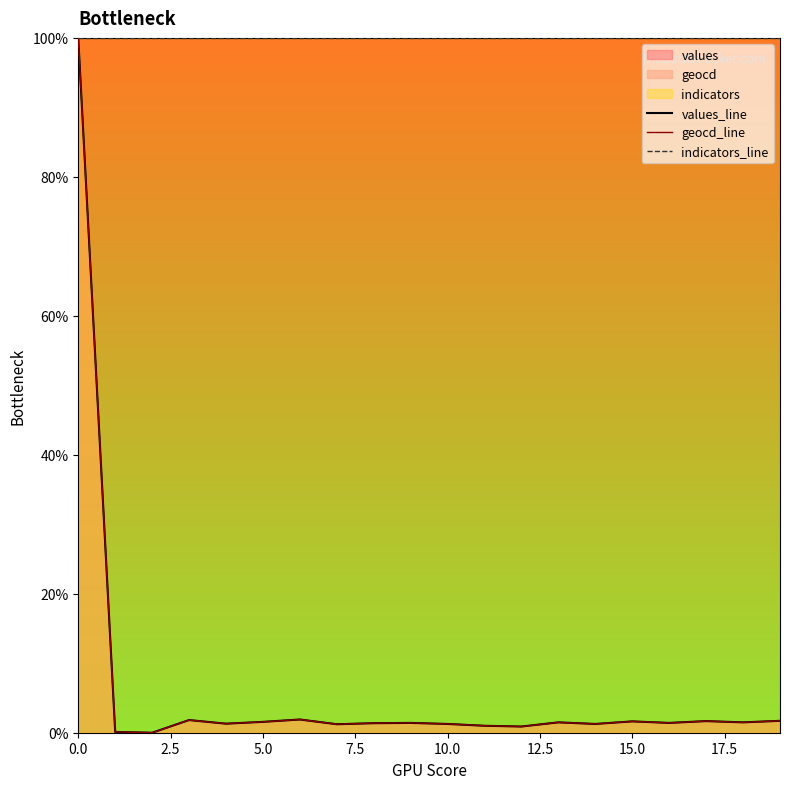

Rank the series at 12 from highest to lowest value.

indicators_line, geocd_line, values_line